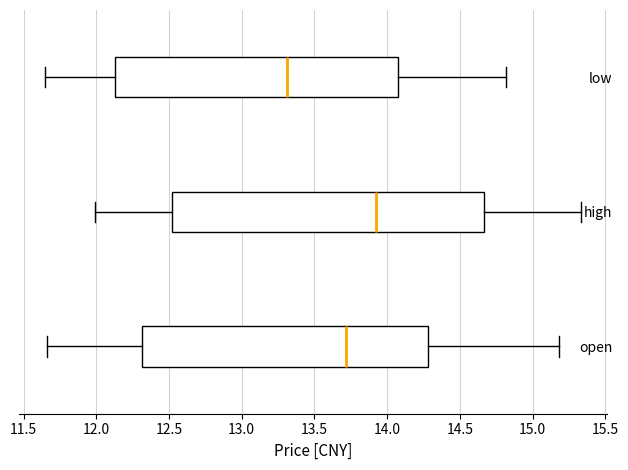

Reading bottom to top, transcribe this box plot: for each box, give where its median line is, the range the box spans, and where its two whiskers end, as read against the x-axis. The values are not printed on the chart, so give them approximately, as read against the axis.

open: median 13.70, box 12.30 to 14.30, whiskers 11.65 to 15.20
high: median 13.90, box 12.50 to 14.65, whiskers 12.00 to 15.35
low: median 13.30, box 12.15 to 14.05, whiskers 11.65 to 14.80